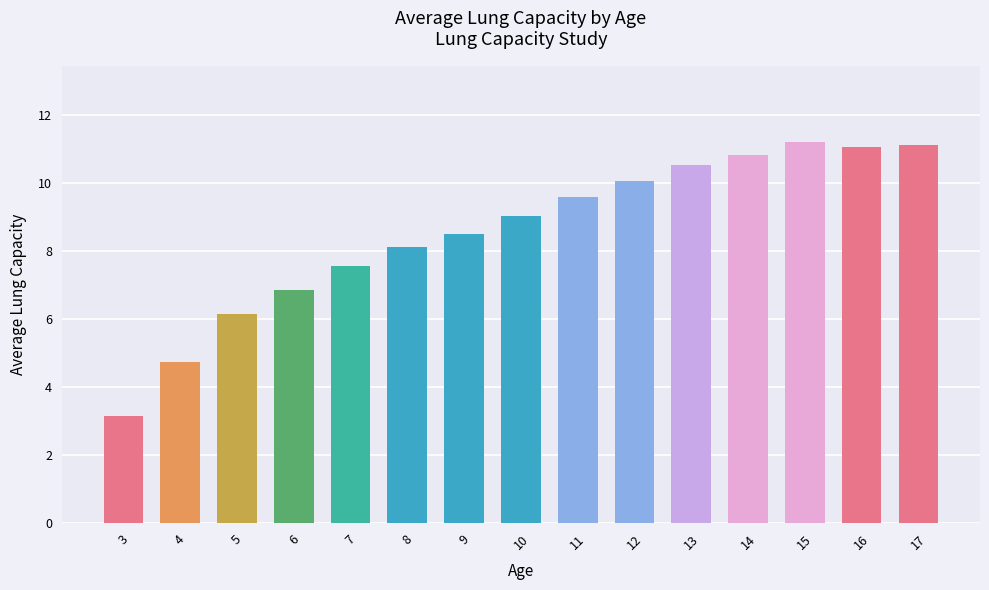

What is the change in value from 6 to 16?

+4.2